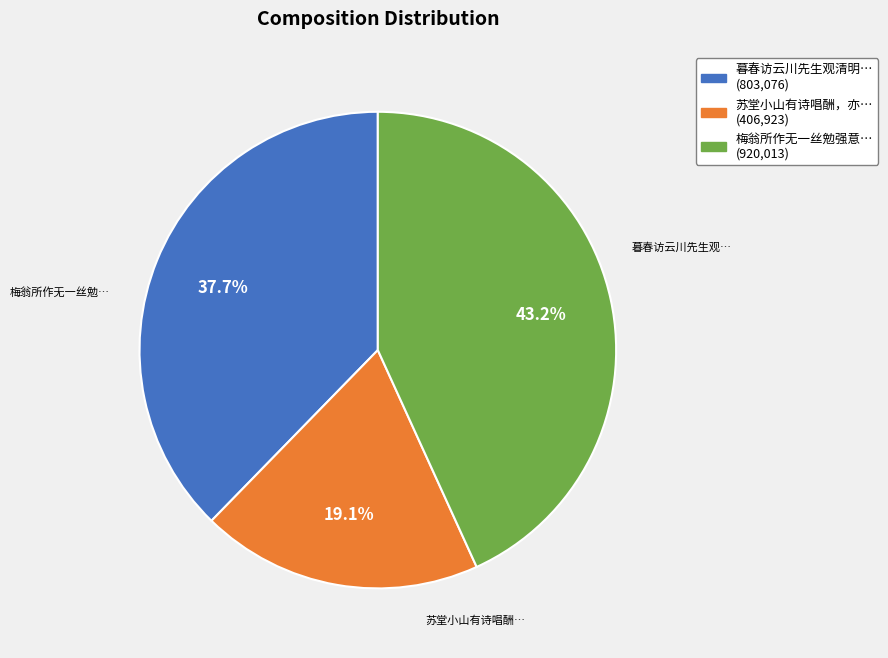

Does any single category account for the majority?

No